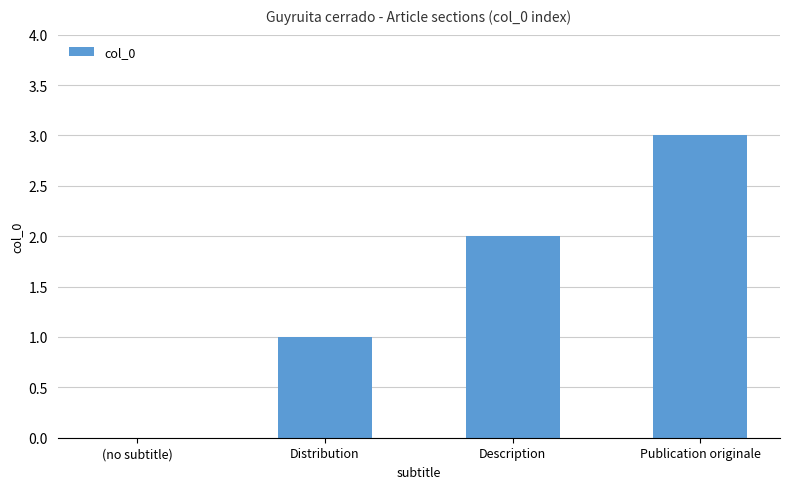

Between Publication originale and Description, which is larger?

Publication originale